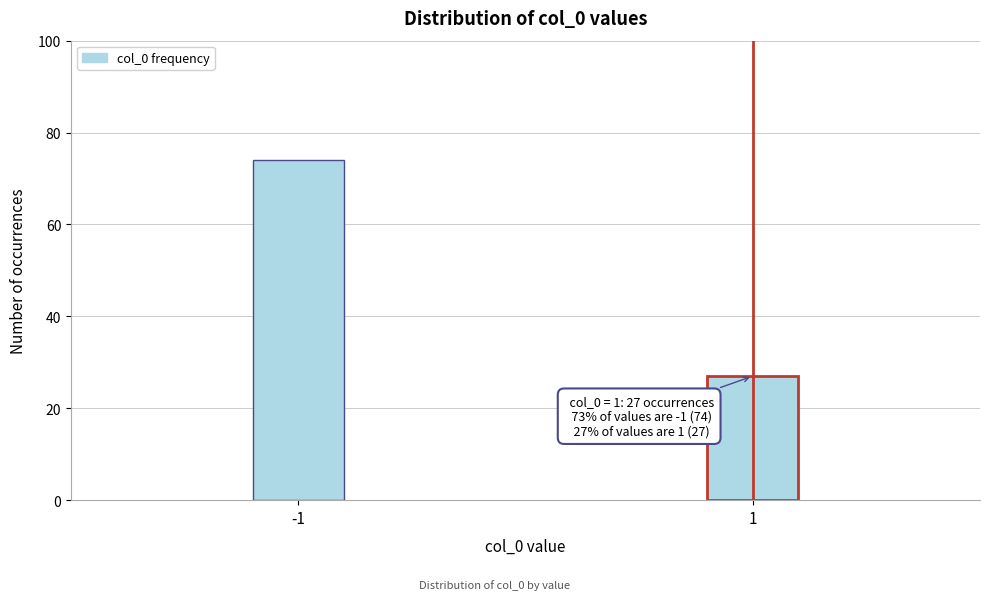

Reading left to right, list all the values displayed in this chart.

-1=74	1=27